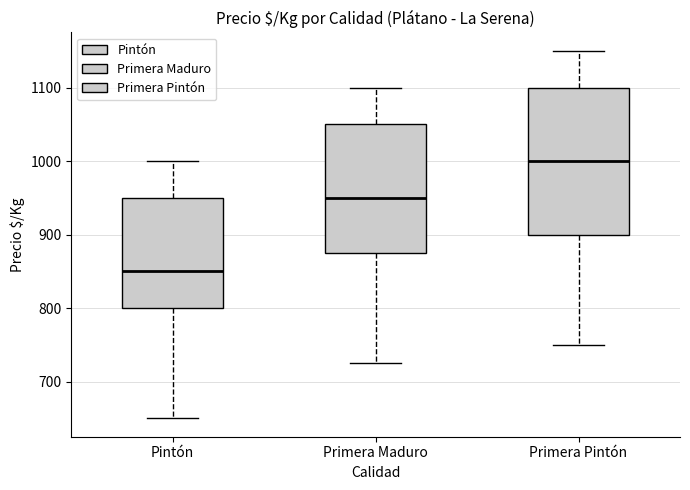

Where does the lower whisker of the box for Primera Pintón end on the y-axis? The values are not printed on the chart, so give them approximately, as read against the axis.

750